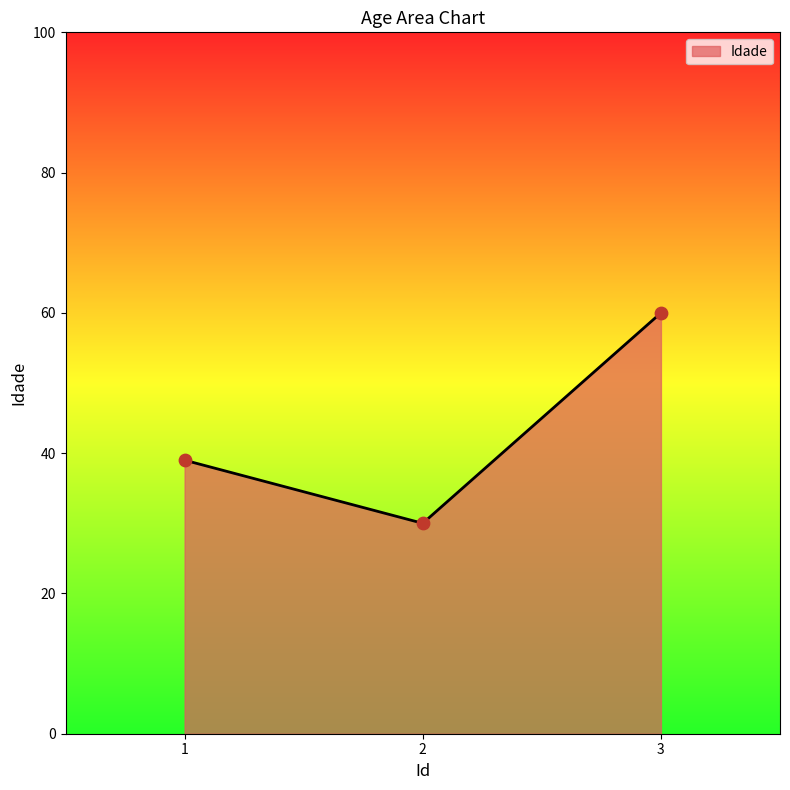

What is the ratio of the value at 3 to the value at 1?

1.5